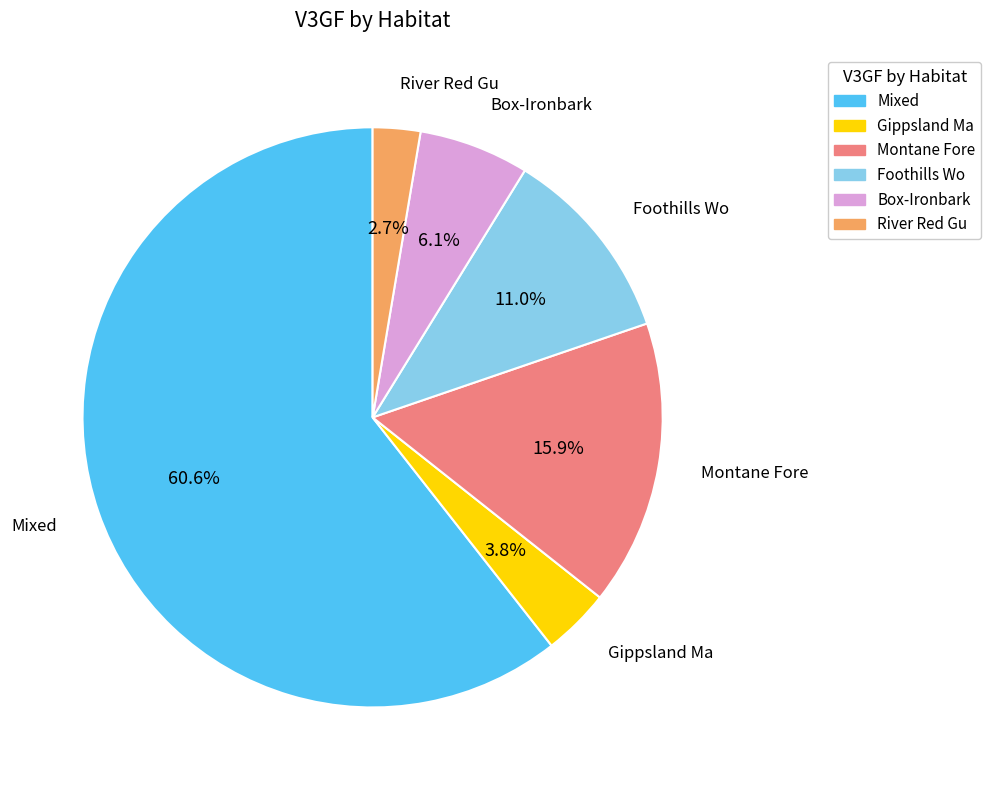

Is the sum of Gippsland Ma and Montane Fore greater than half?

No